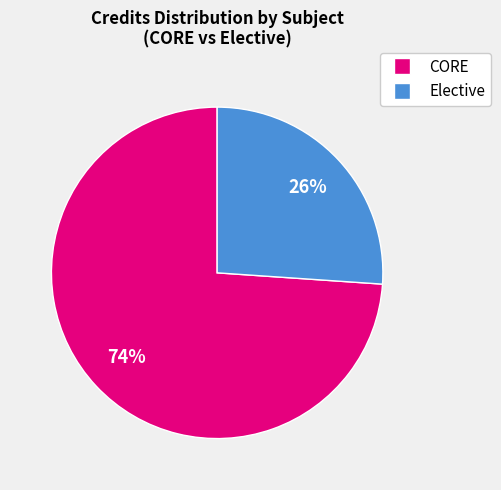

How many slices are in this pie chart?

2